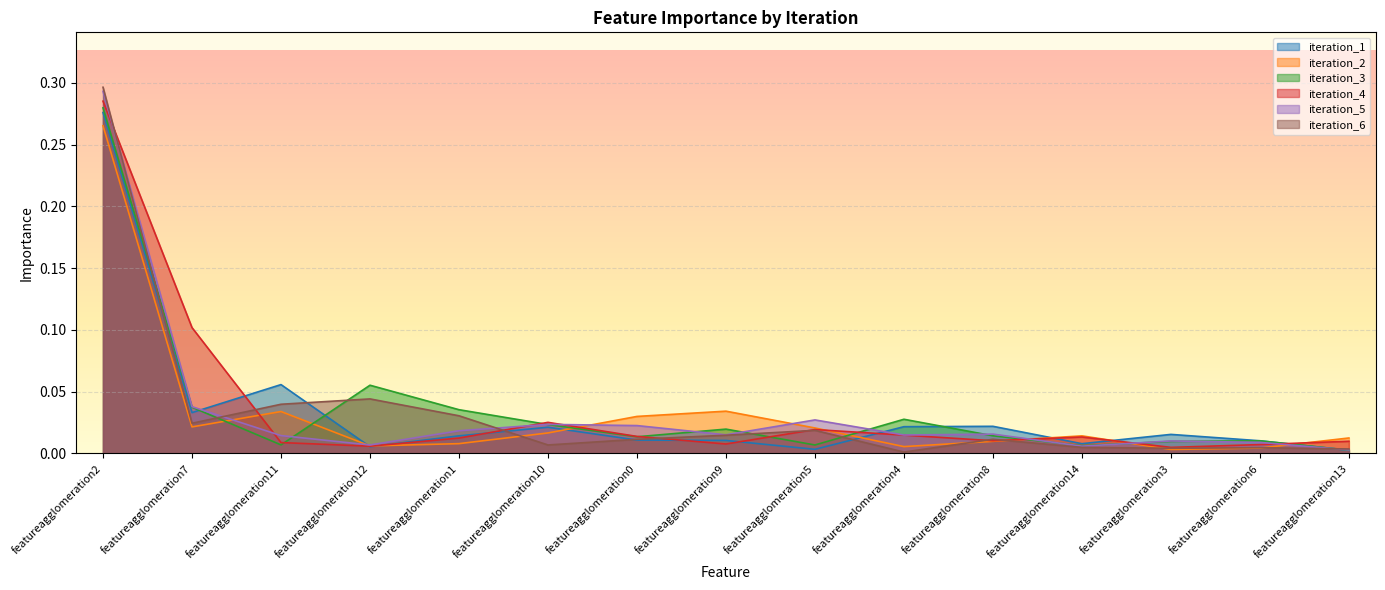

Reading left to right, transcribe all the data shown in this chart.

iteration_1: 0.3	0.0	0.1	0.0	0.0	0.0	0.0	0.0	0.0	0.0	0.0	0.0	0.0	0.0	0.0
iteration_2: 0.3	0.0	0.0	0.0	0.0	0.0	0.0	0.0	0.0	0.0	0.0	0.0	0.0	0.0	0.0
iteration_3: 0.3	0.0	0.0	0.1	0.0	0.0	0.0	0.0	0.0	0.0	0.0	0.0	0.0	0.0	0.0
iteration_4: 0.3	0.1	0.0	0.0	0.0	0.0	0.0	0.0	0.0	0.0	0.0	0.0	0.0	0.0	0.0
iteration_5: 0.3	0.0	0.0	0.0	0.0	0.0	0.0	0.0	0.0	0.0	0.0	0.0	0.0	0.0	0.0
iteration_6: 0.3	0.0	0.0	0.0	0.0	0.0	0.0	0.0	0.0	0.0	0.0	0.0	0.0	0.0	0.0